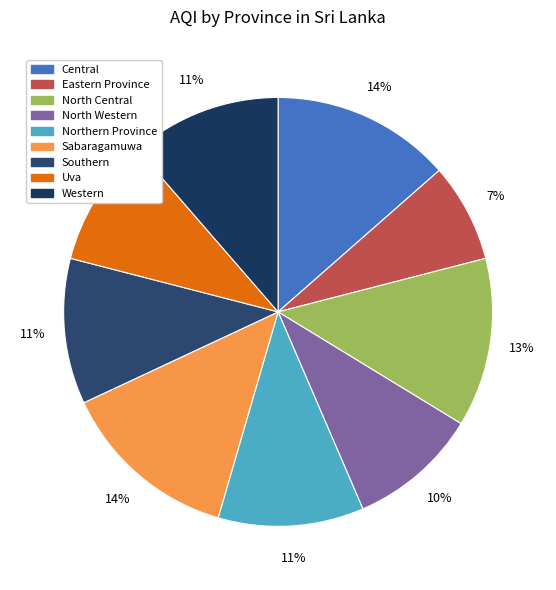

What is the largest slice in the pie chart?

Central